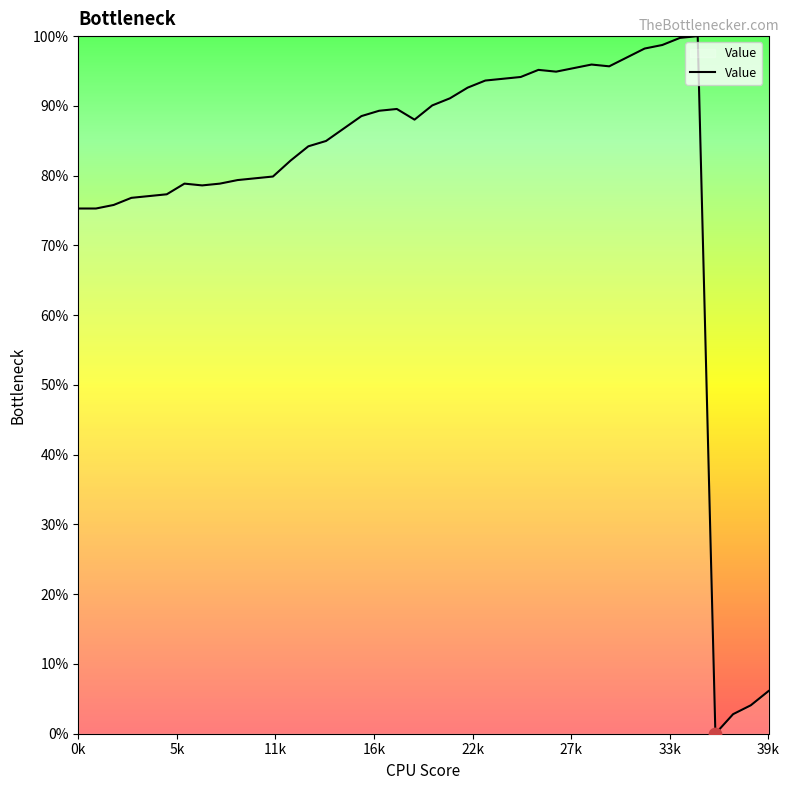

What is the maximum value shown in the chart?

100.0